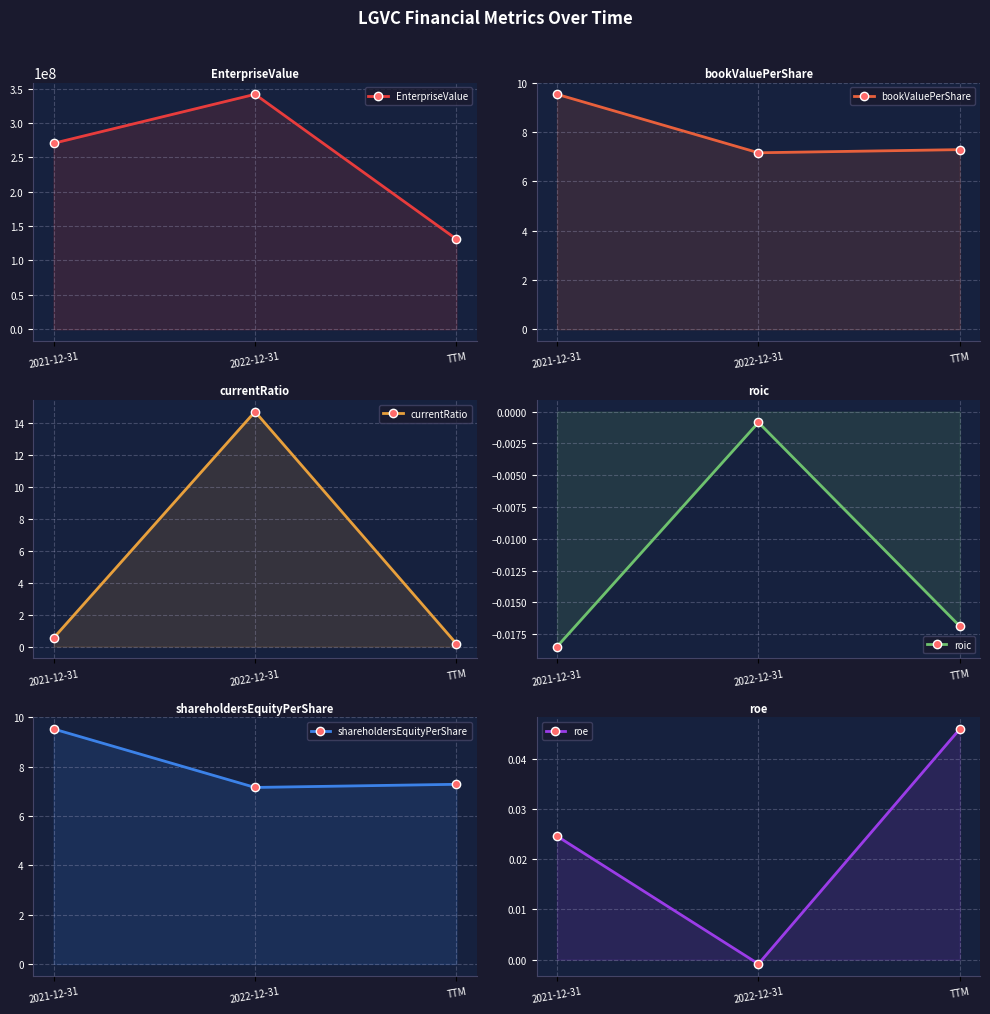

What is the label of the 1st point from the left?

2021-12-31